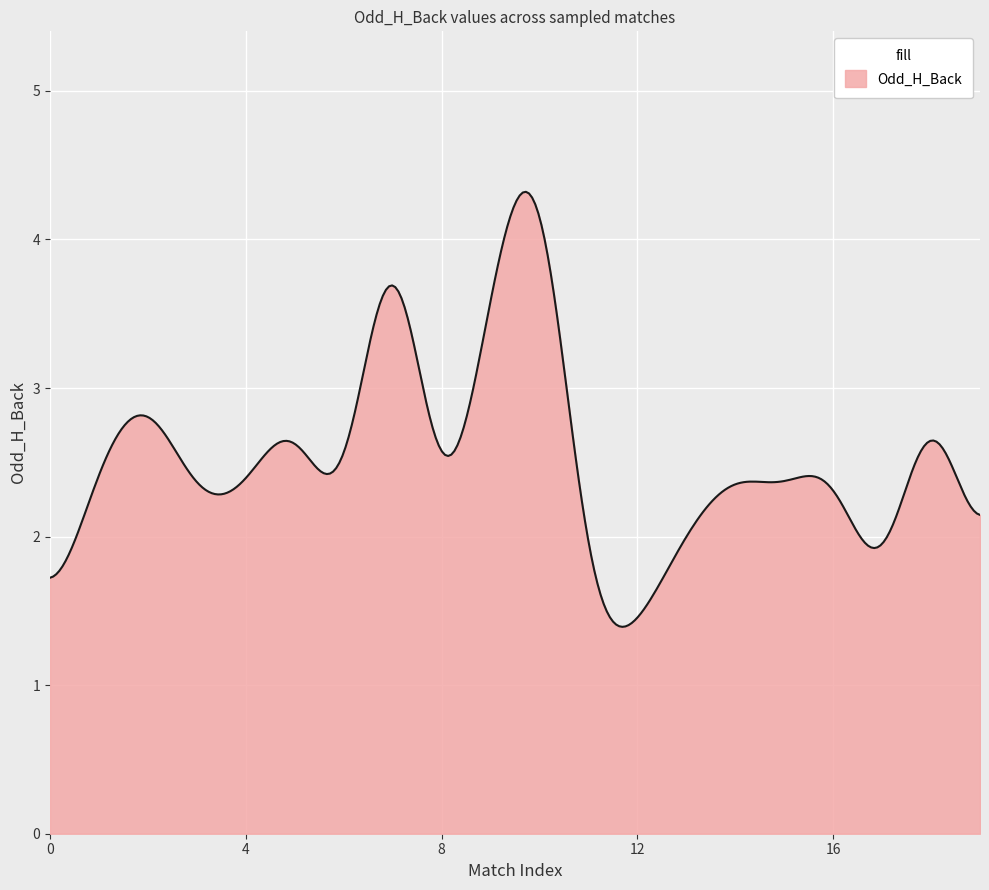

What is the difference between the maximum and minimum values?

2.9